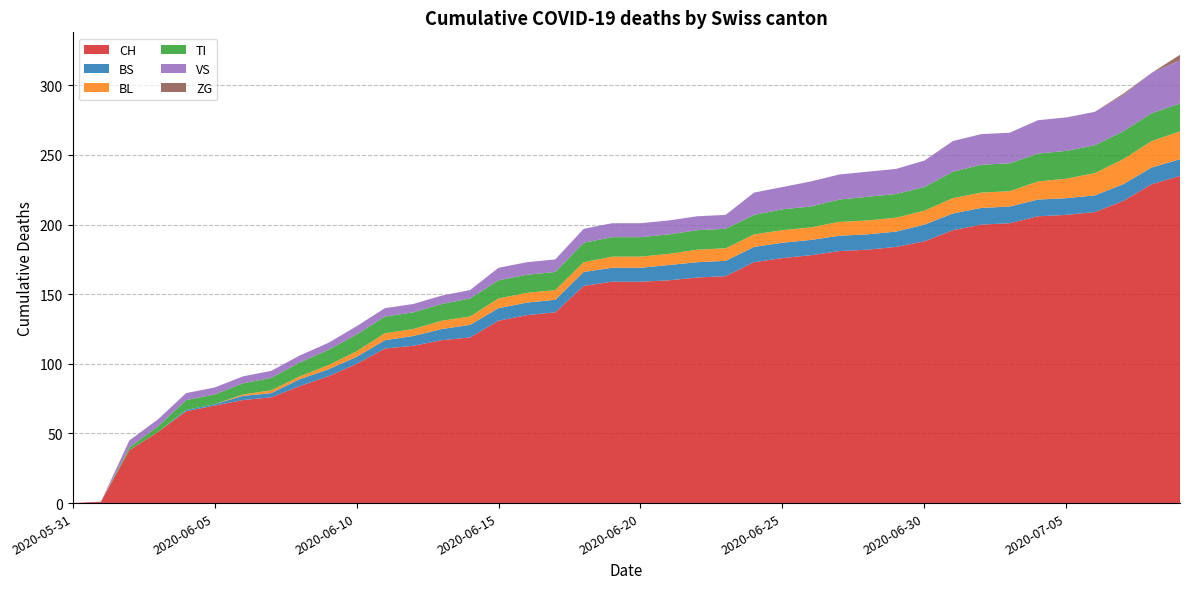

Reading right to left, what are all the values shown in this chart?

CH: 2020-07-09=235	2020-07-08=229	2020-07-07=217	2020-07-06=209	2020-07-05=207	2020-07-04=206	2020-07-03=201	2020-07-02=200	2020-07-01=196	2020-06-30=188	2020-06-29=184	2020-06-28=182	2020-06-27=181	2020-06-26=178	2020-06-25=176	2020-06-24=173	2020-06-23=163	2020-06-22=162	2020-06-21=160	2020-06-20=159	2020-06-19=159	2020-06-18=156	2020-06-17=137	2020-06-16=135	2020-06-15=131	2020-06-14=119	2020-06-13=117	2020-06-12=113	2020-06-11=111	2020-06-10=100	2020-06-09=91	2020-06-08=84	2020-06-07=76	2020-06-06=74	2020-06-05=70	2020-06-04=66	2020-06-03=51	2020-06-02=38	2020-06-01=1	2020-05-31=0
BS: 2020-07-09=12	2020-07-08=12	2020-07-07=12	2020-07-06=12	2020-07-05=12	2020-07-04=12	2020-07-03=12	2020-07-02=12	2020-07-01=12	2020-06-30=12	2020-06-29=11	2020-06-28=11	2020-06-27=11	2020-06-26=11	2020-06-25=11	2020-06-24=11	2020-06-23=11	2020-06-22=11	2020-06-21=11	2020-06-20=10	2020-06-19=10	2020-06-18=10	2020-06-17=9	2020-06-16=9	2020-06-15=9	2020-06-14=9	2020-06-13=8	2020-06-12=7	2020-06-11=6	2020-06-10=5	2020-06-09=5	2020-06-08=5	2020-06-07=3	2020-06-06=3	2020-06-05=1	2020-06-04=1	2020-06-03=0	2020-06-02=0	2020-06-01=0	2020-05-31=0
BL: 2020-07-09=20	2020-07-08=19	2020-07-07=18	2020-07-06=16	2020-07-05=14	2020-07-04=13	2020-07-03=11	2020-07-02=11	2020-07-01=11	2020-06-30=10	2020-06-29=10	2020-06-28=10	2020-06-27=10	2020-06-26=9	2020-06-25=9	2020-06-24=9	2020-06-23=9	2020-06-22=9	2020-06-21=8	2020-06-20=8	2020-06-19=8	2020-06-18=7	2020-06-17=7	2020-06-16=7	2020-06-15=7	2020-06-14=6	2020-06-13=6	2020-06-12=5	2020-06-11=5	2020-06-10=4	2020-06-09=3	2020-06-08=2	2020-06-07=2	2020-06-06=1	2020-06-05=0	2020-06-04=0	2020-06-03=0	2020-06-02=0	2020-06-01=0	2020-05-31=0
TI: 2020-07-09=20	2020-07-08=20	2020-07-07=20	2020-07-06=20	2020-07-05=20	2020-07-04=20	2020-07-03=20	2020-07-02=20	2020-07-01=19	2020-06-30=17	2020-06-29=17	2020-06-28=17	2020-06-27=16	2020-06-26=15	2020-06-25=15	2020-06-24=14	2020-06-23=14	2020-06-22=14	2020-06-21=14	2020-06-20=14	2020-06-19=14	2020-06-18=14	2020-06-17=13	2020-06-16=13	2020-06-15=13	2020-06-14=13	2020-06-13=12	2020-06-12=12	2020-06-11=12	2020-06-10=12	2020-06-09=11	2020-06-08=10	2020-06-07=9	2020-06-06=8	2020-06-05=7	2020-06-04=7	2020-06-03=4	2020-06-02=2	2020-06-01=0	2020-05-31=0
VS: 2020-07-09=31	2020-07-08=29	2020-07-07=26	2020-07-06=24	2020-07-05=24	2020-07-04=24	2020-07-03=22	2020-07-02=22	2020-07-01=22	2020-06-30=19	2020-06-29=18	2020-06-28=18	2020-06-27=18	2020-06-26=18	2020-06-25=16	2020-06-24=16	2020-06-23=10	2020-06-22=10	2020-06-21=10	2020-06-20=10	2020-06-19=10	2020-06-18=10	2020-06-17=9	2020-06-16=9	2020-06-15=9	2020-06-14=6	2020-06-13=6	2020-06-12=6	2020-06-11=6	2020-06-10=6	2020-06-09=5	2020-06-08=5	2020-06-07=5	2020-06-06=5	2020-06-05=5	2020-06-04=5	2020-06-03=5	2020-06-02=5	2020-06-01=0	2020-05-31=0
ZG: 2020-07-09=4	2020-07-08=0	2020-07-07=1	2020-07-06=0	2020-07-05=0	2020-07-04=0	2020-07-03=0	2020-07-02=0	2020-07-01=0	2020-06-30=0	2020-06-29=0	2020-06-28=0	2020-06-27=0	2020-06-26=0	2020-06-25=0	2020-06-24=0	2020-06-23=0	2020-06-22=0	2020-06-21=0	2020-06-20=0	2020-06-19=0	2020-06-18=0	2020-06-17=0	2020-06-16=0	2020-06-15=0	2020-06-14=0	2020-06-13=0	2020-06-12=0	2020-06-11=0	2020-06-10=0	2020-06-09=0	2020-06-08=0	2020-06-07=0	2020-06-06=0	2020-06-05=0	2020-06-04=0	2020-06-03=0	2020-06-02=0	2020-06-01=0	2020-05-31=0